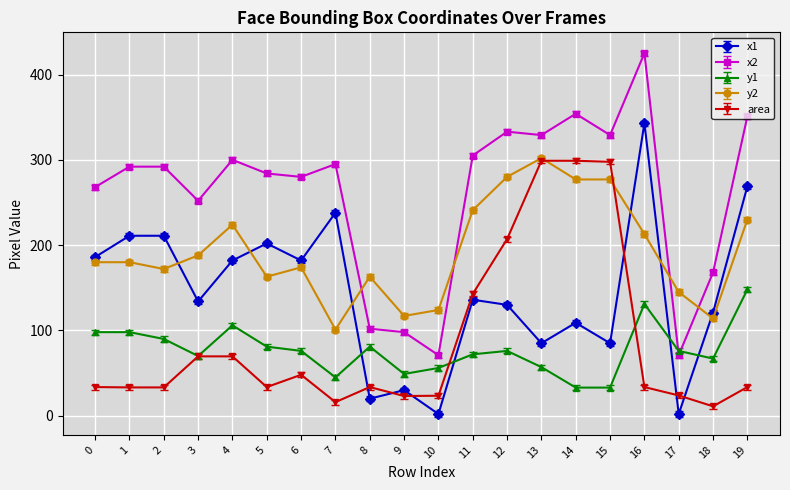

How many data points does each series have?

20